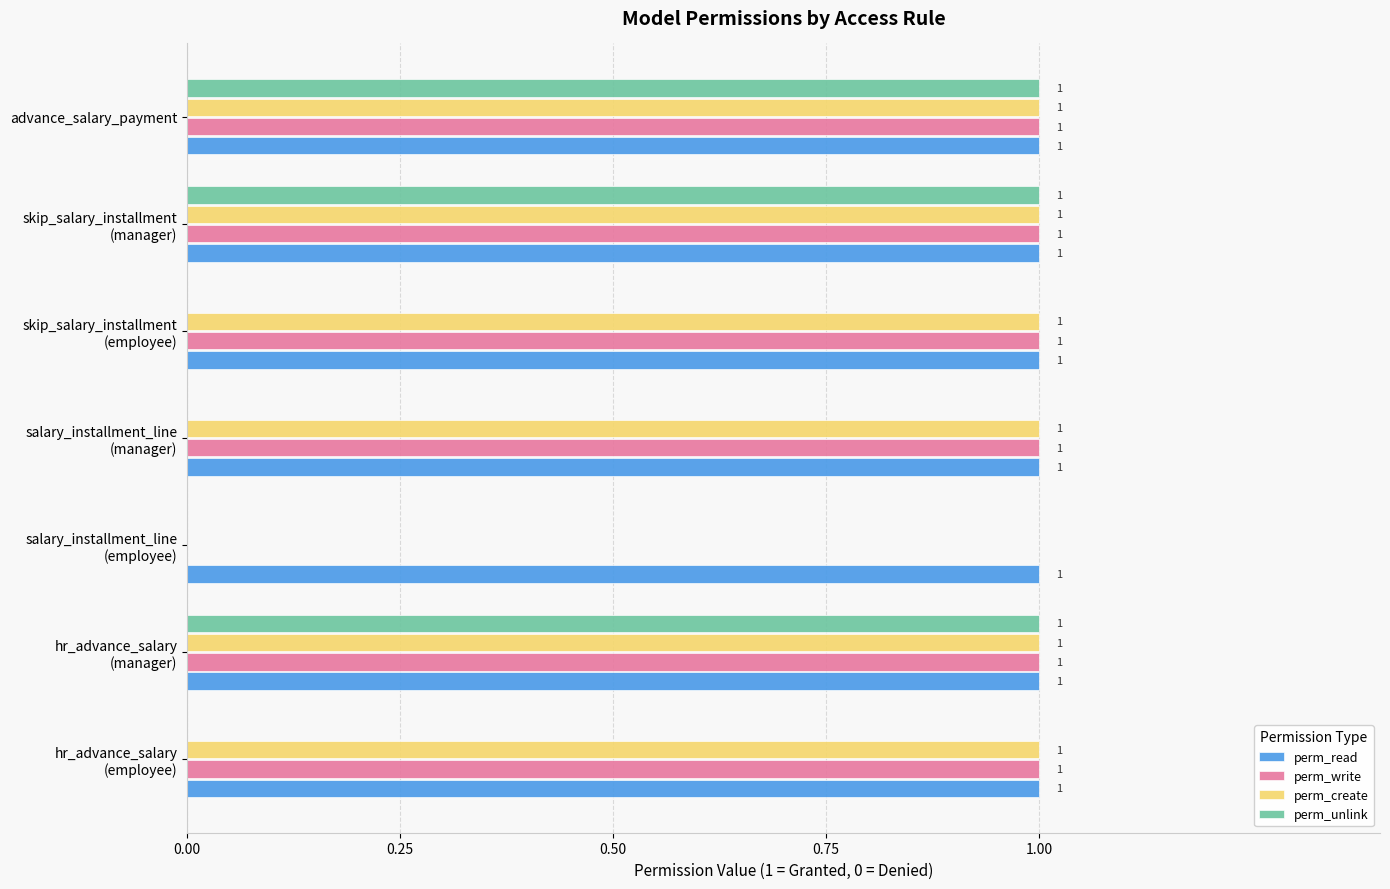

How many perm_create values are between 1 and 2?

6